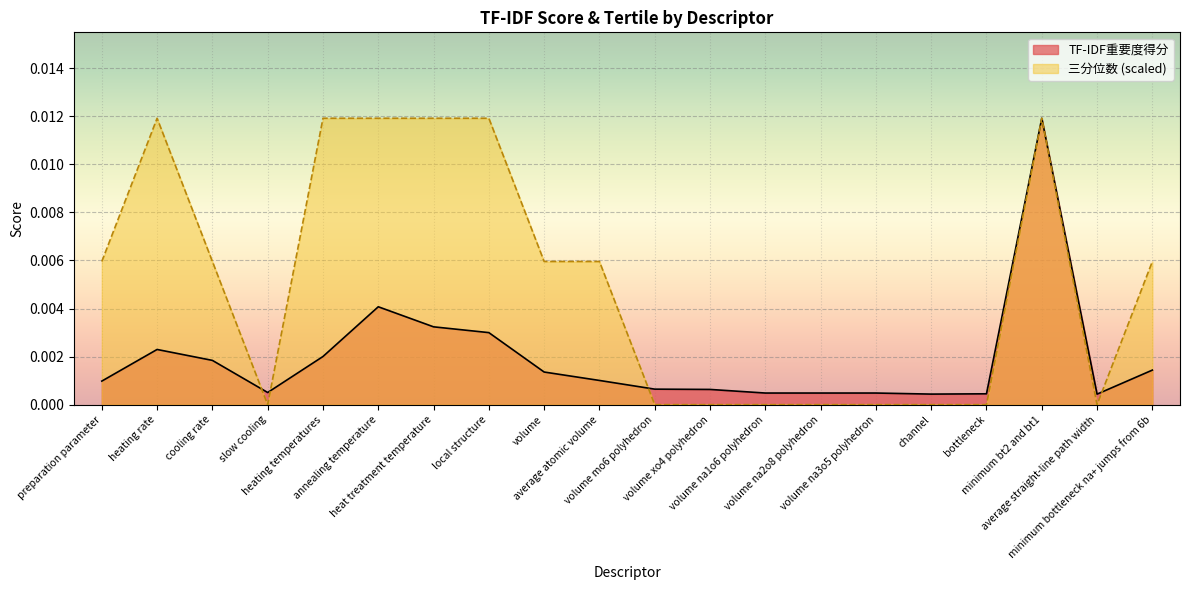

What is the label of the 13th point from the left?

volume na1o6 polyhedron